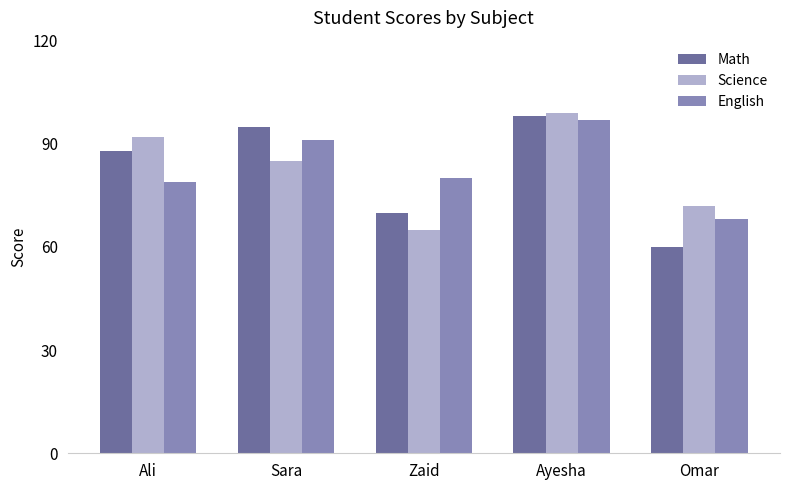

Is it true that Math equals 70 at Zaid?

True